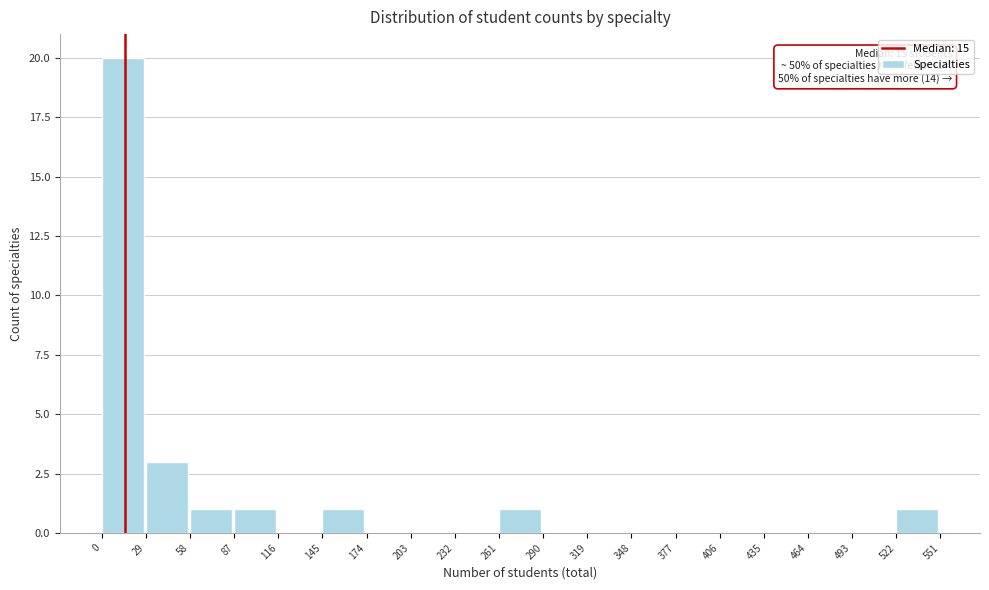

Which range on the x-axis has the tallest bar?

0 to 29